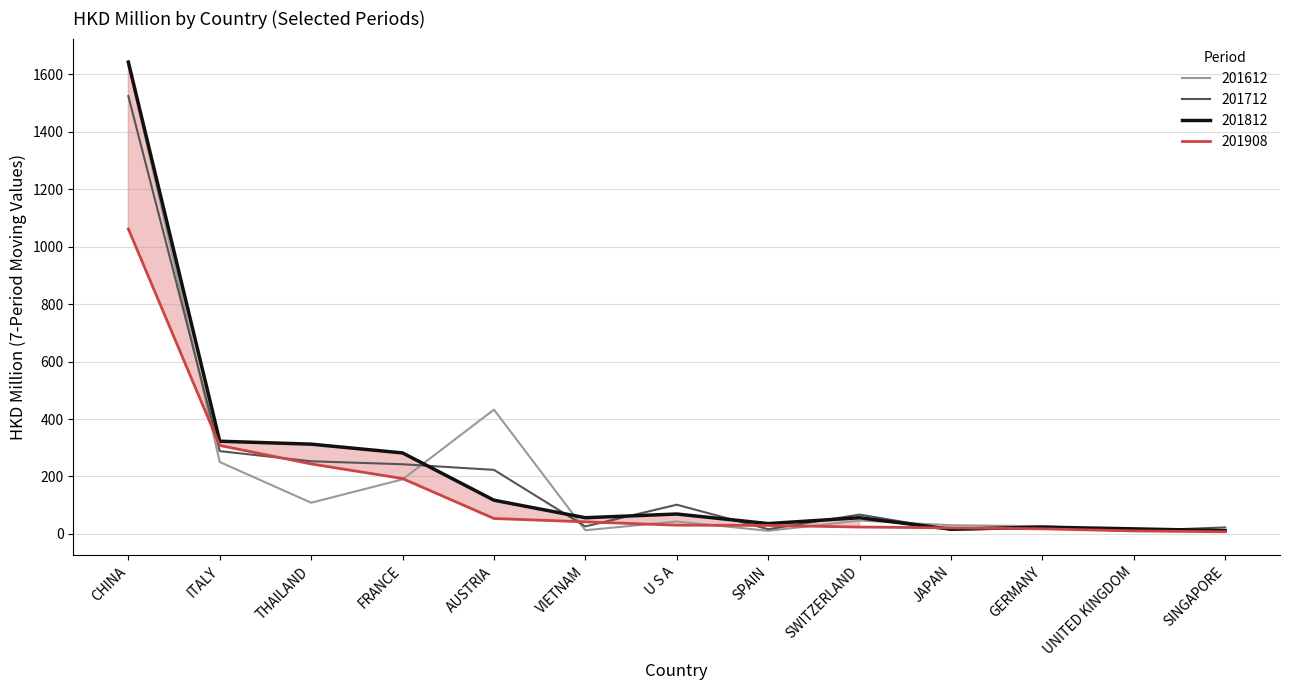

At which category is the sum across all series the highest?

CHINA